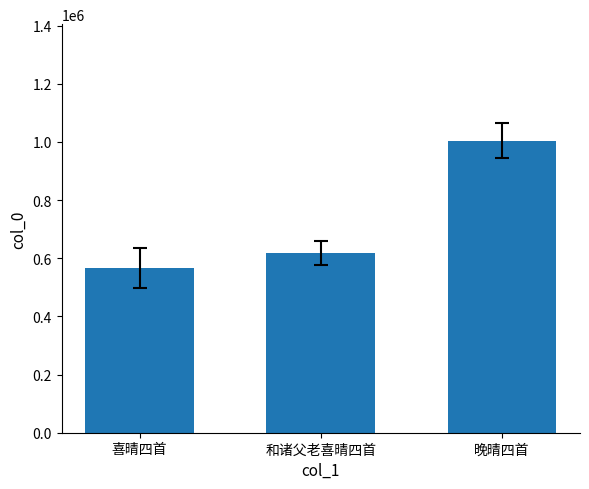

How many data points are above 617519?

2